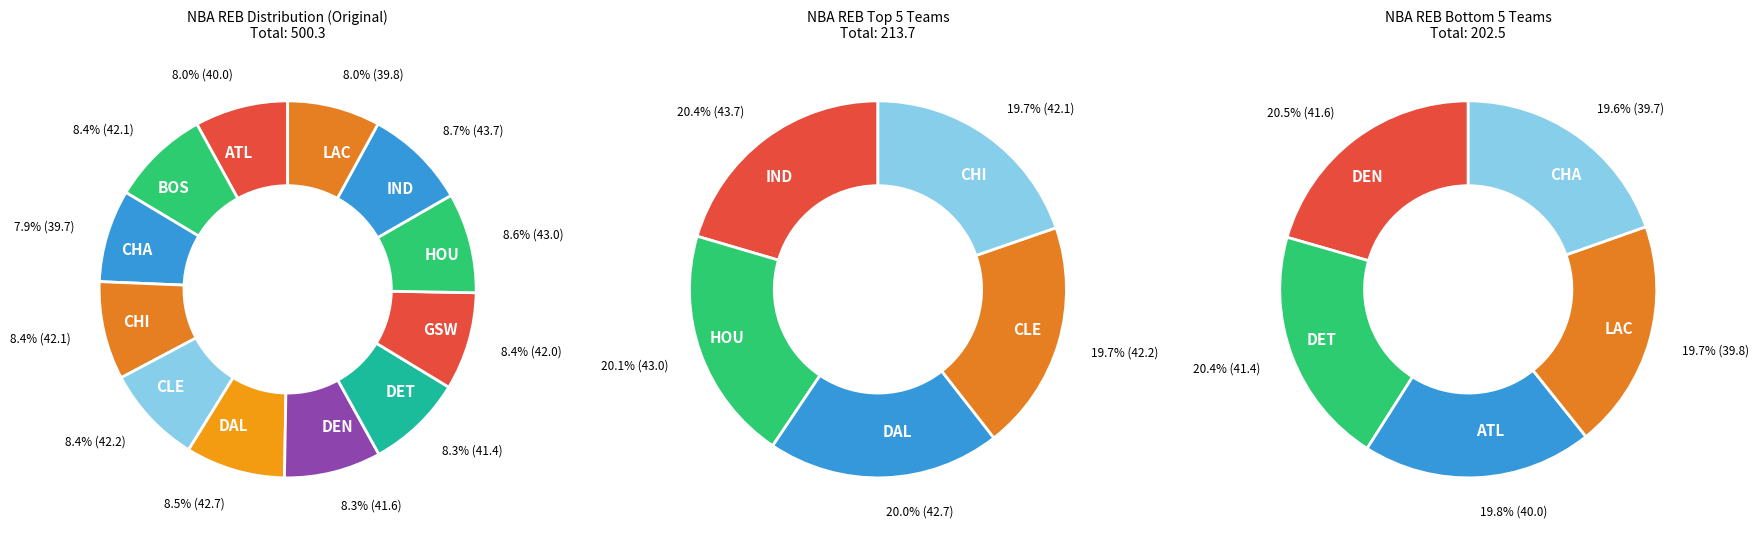

What is the smallest slice in the pie chart?

Charlotte Bobcats